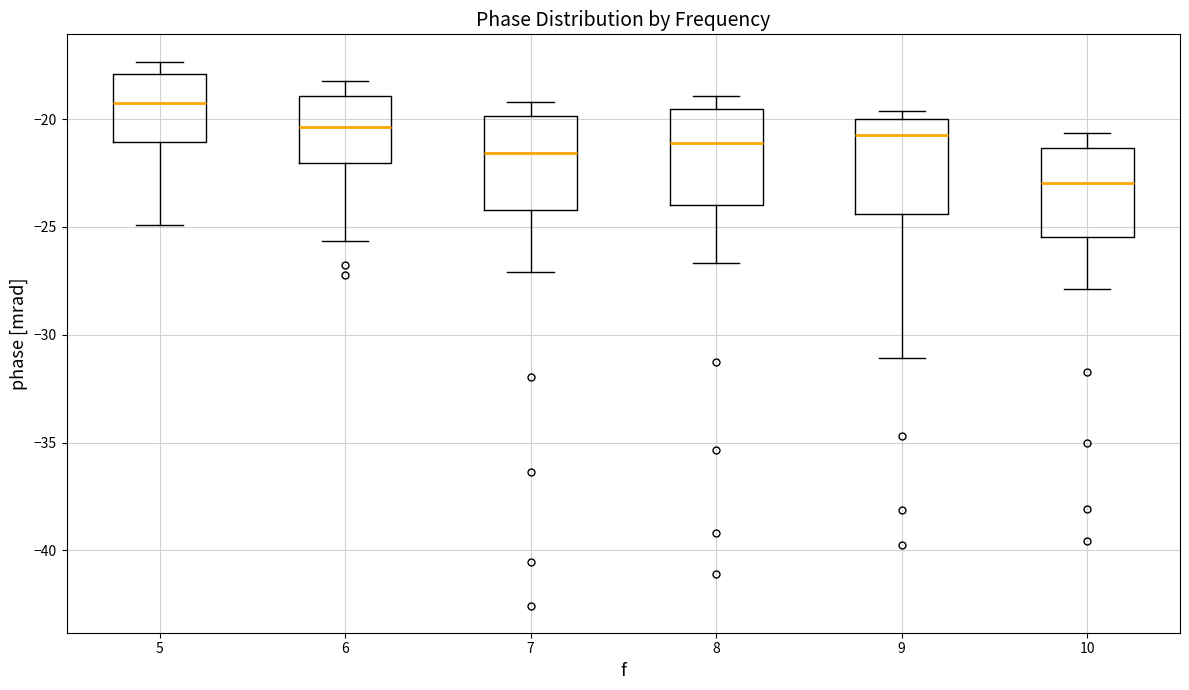

Reading left to right, transcribe this box plot: for each box, give where its median line is, the range the box spans, and where its two whiskers end, as read against the y-axis. The values are not printed on the chart, so give them approximately, as read against the axis.

5: median -19.0, box -21.0 to -18.0, whiskers -25.0 to -17.5
6: median -20.5, box -22.0 to -19.0, whiskers -25.5 to -18.0
7: median -21.5, box -24.0 to -20.0, whiskers -27.0 to -19.0
8: median -21.0, box -24.0 to -19.5, whiskers -26.5 to -19.0
9: median -20.5, box -24.5 to -20.0, whiskers -31.0 to -19.5
10: median -23.0, box -25.5 to -21.5, whiskers -28.0 to -20.5